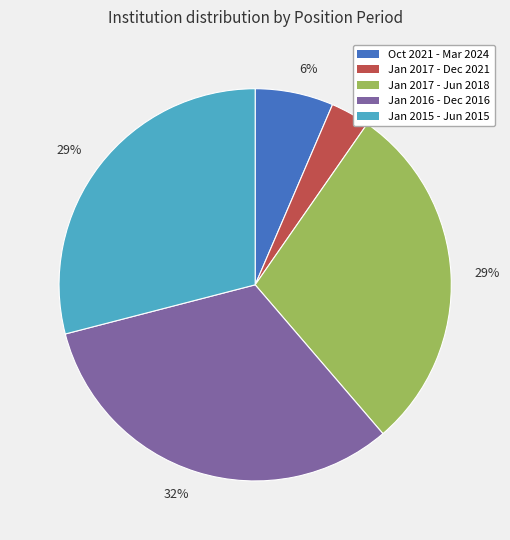

To the nearest percent, what is the difference between the largest and smallest slice percentages?

29%